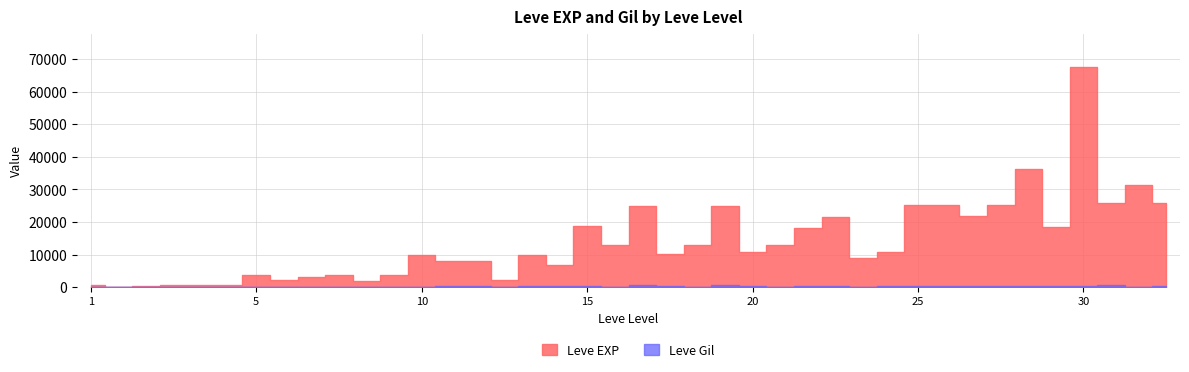

Reading left to right, what are all the values shown in this chart?

Leve EXP: 1=630	1=1	1=450	1=720	1=630	1=630	5=3600	5=2230	5=3040	5=3600	5=1980	5=3600	10=9990	10=7880	10=7880	10=2230	10=9990	10=6880	15=18910	15=13040	15=24790	15=10100	15=13040	15=24790	20=10710	20=12960	20=18290	20=21600	20=8990	20=10710	25=25250	25=25250	25=21830	25=25250	25=36390	25=18490	30=67730	30=25900	30=31330	30=25900
Leve Gil: 1=113	1=116	1=112	1=112	1=113	1=112	5=139	5=170	5=169	5=139	5=140	5=139	10=168	10=288	10=250	10=168	10=293	10=288	15=245	15=173	15=529	15=223	15=173	15=529	20=280	20=166	20=192	20=290	20=105	20=292	25=296	25=252	25=268	25=298	25=485	25=277	30=463	30=532	30=151	30=355